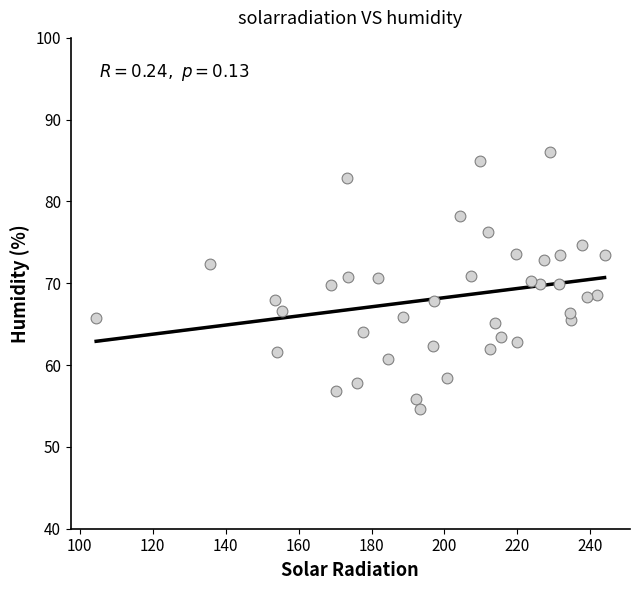

What is the range of Y values (max minus min)?

31.5